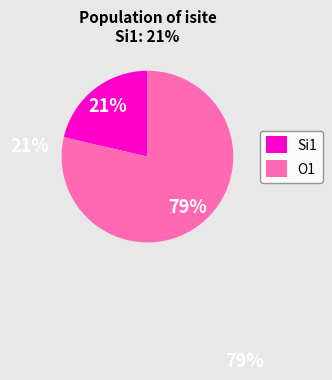

Does O1 represent more than half of the total?

Yes